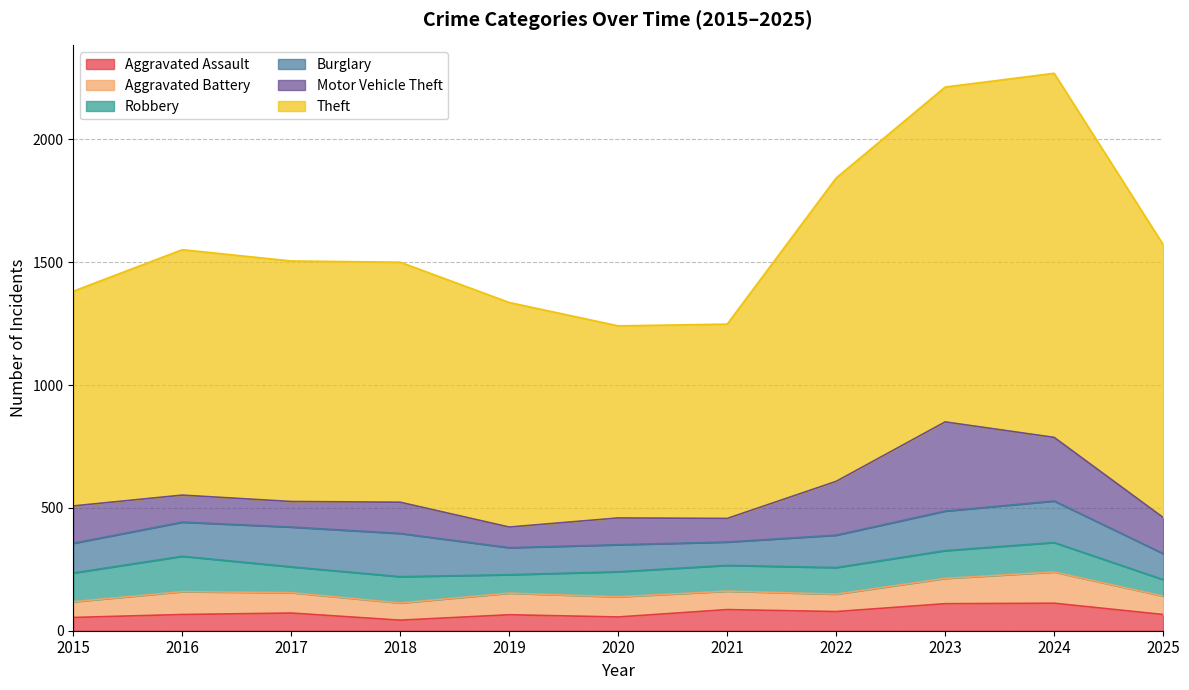

Is the value of Burglary at 2019 greater than the value of Aggravated Assault at 2015?

Yes